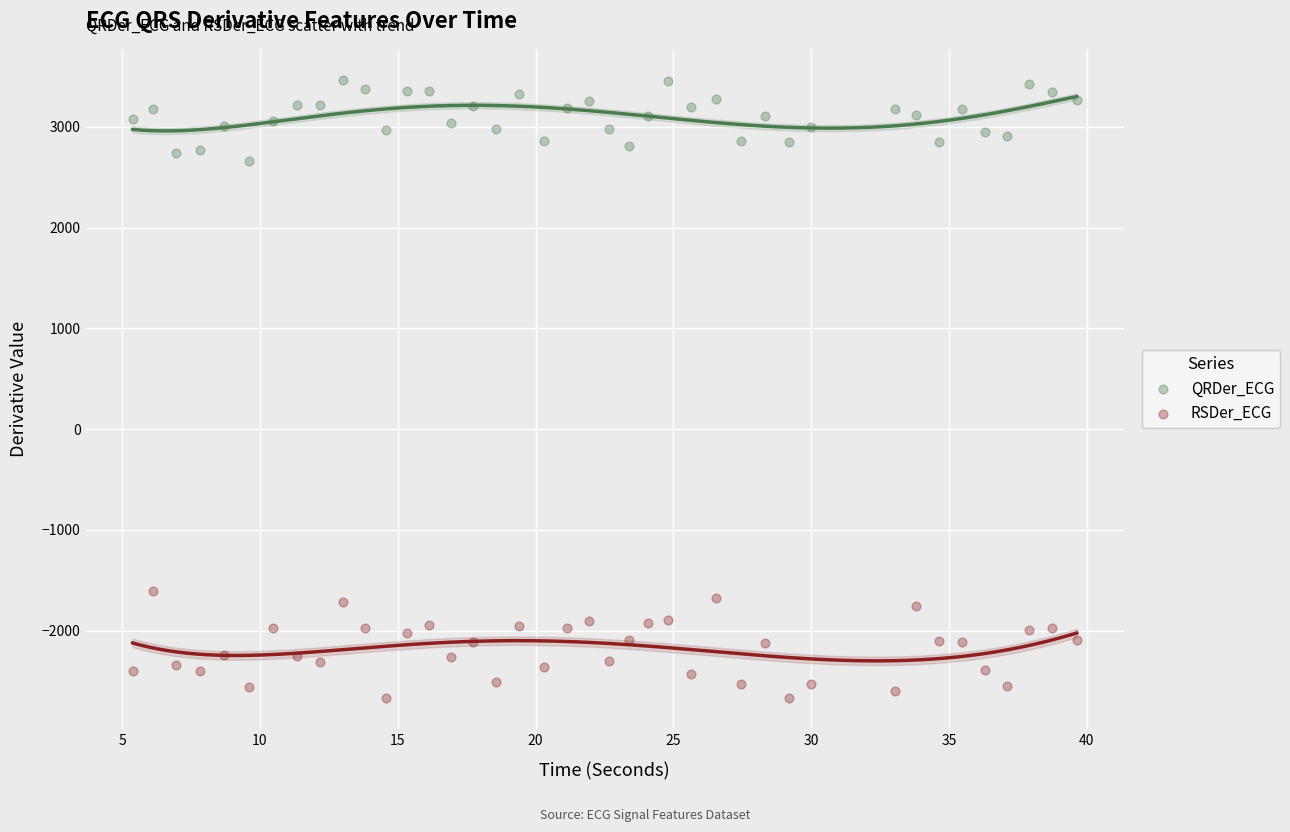

What are all the series names shown in the legend?

QRDer_ECG, RSDer_ECG